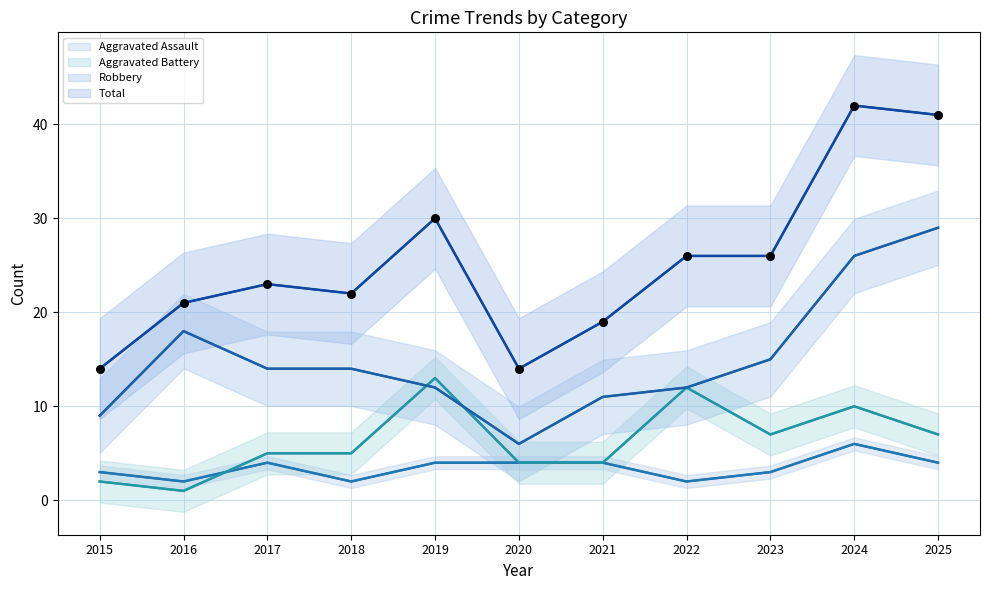

At which category is the sum across all series the highest?

2024